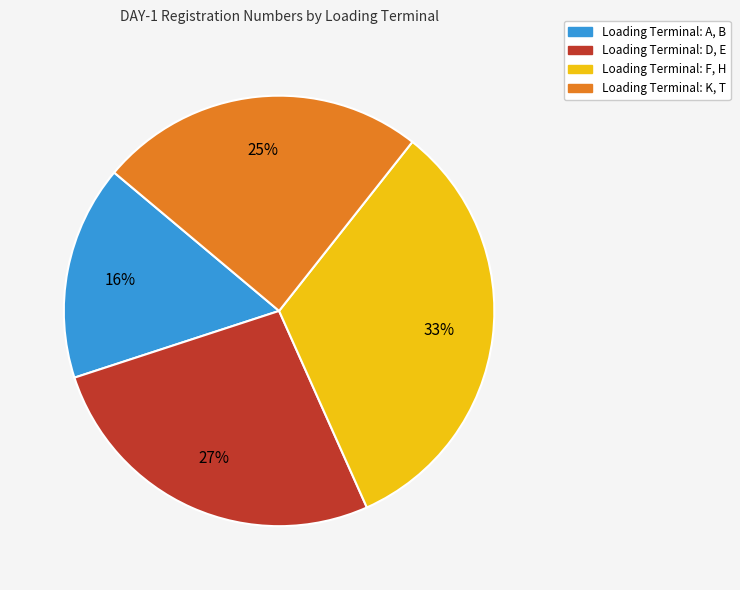

Is there a majority slice in this chart?

No